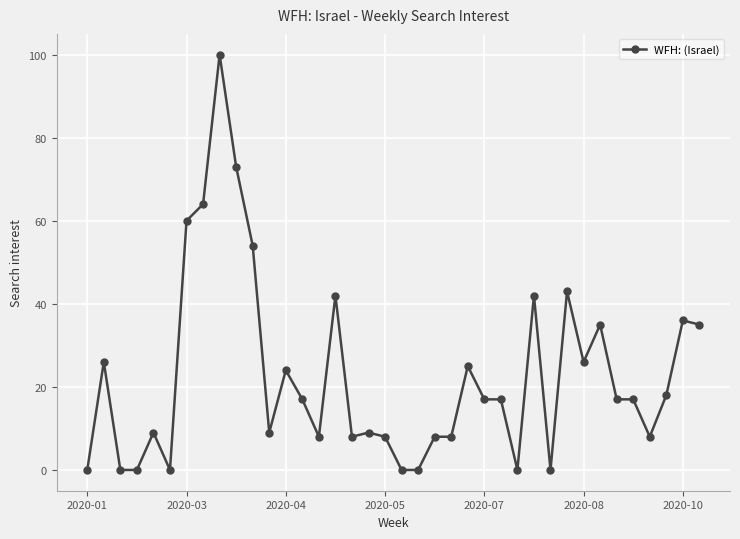

What is the maximum value shown in the chart?

100